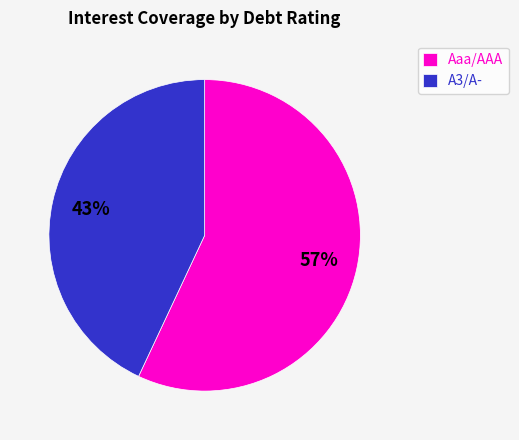

How many slices are in this pie chart?

2